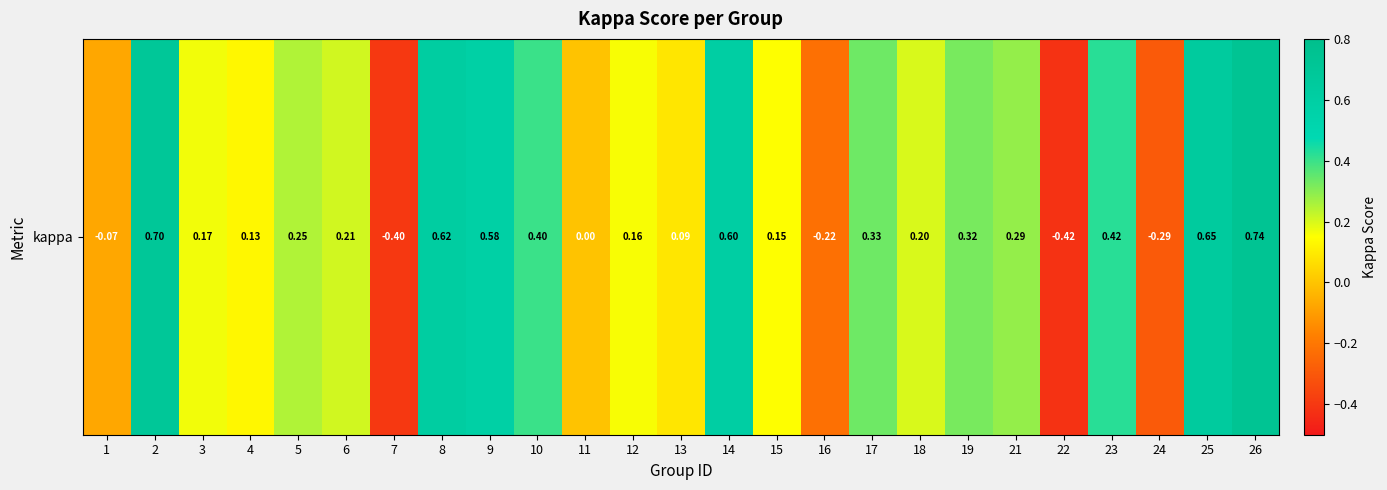

How many series are shown in this chart?

1